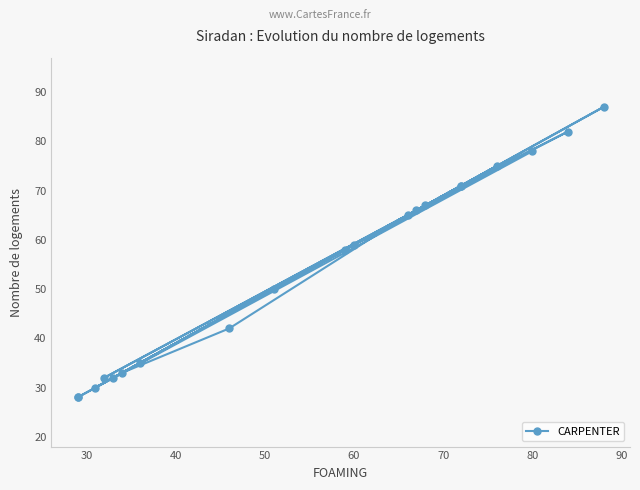

Is this an area chart (filled region under the line)?

No